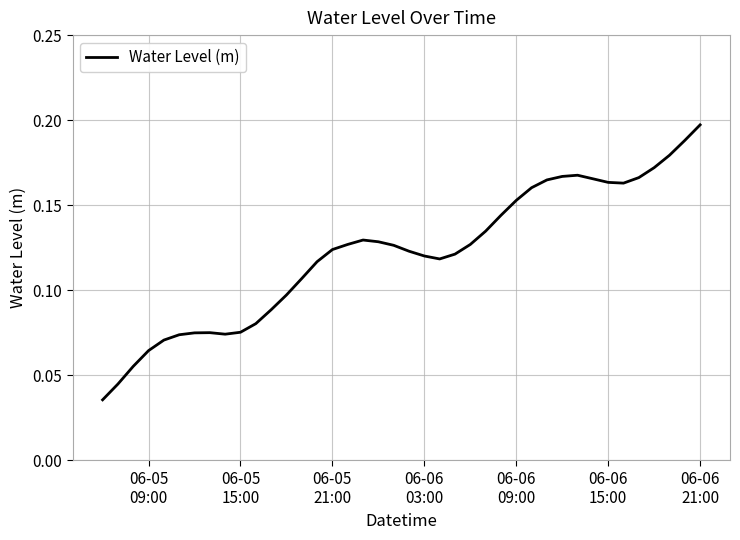

Does the chart display data point markers on the line(s)?

No